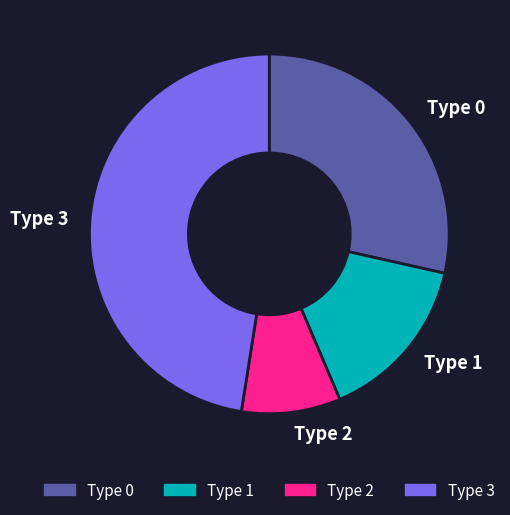

Does any single category account for the majority?

No